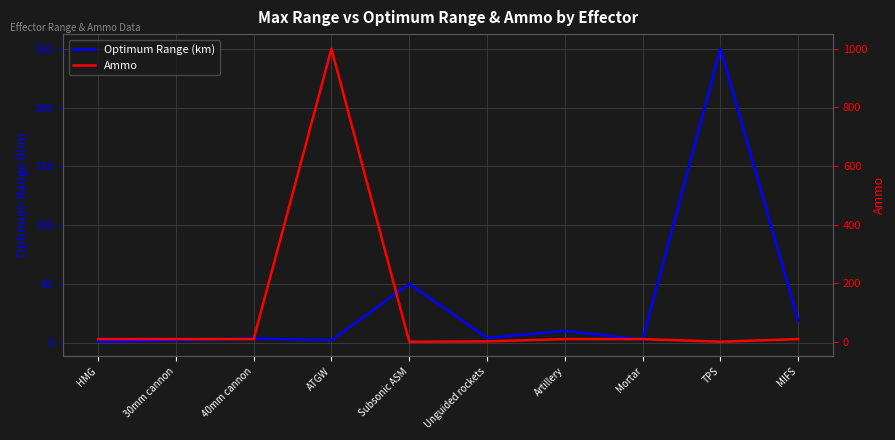

True or false: Ammo and Optimum Range (km) intersect in this chart.

True